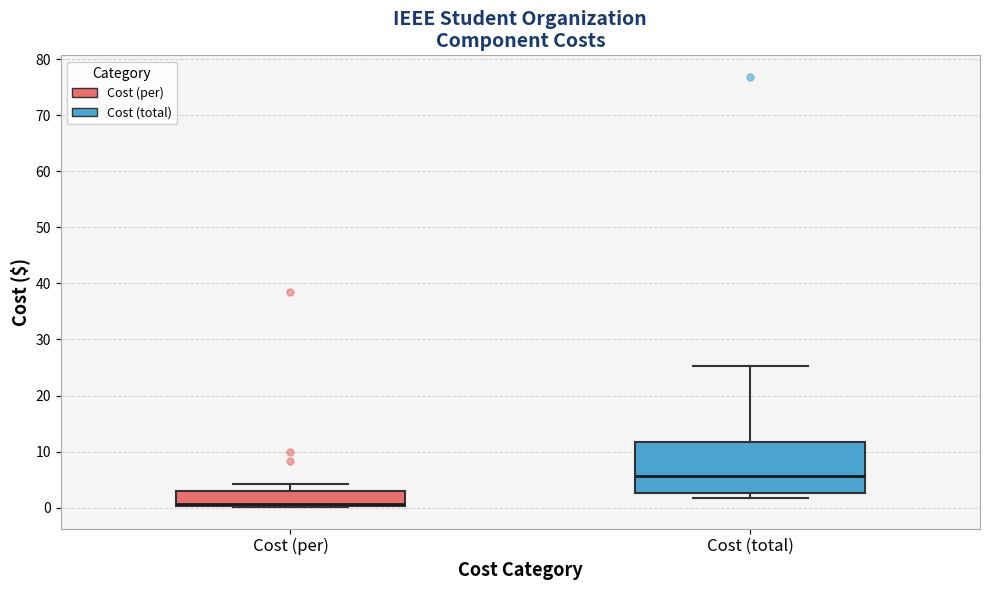

Where does the upper whisker of the box for Cost (total) end on the y-axis? The values are not printed on the chart, so give them approximately, as read against the axis.

25